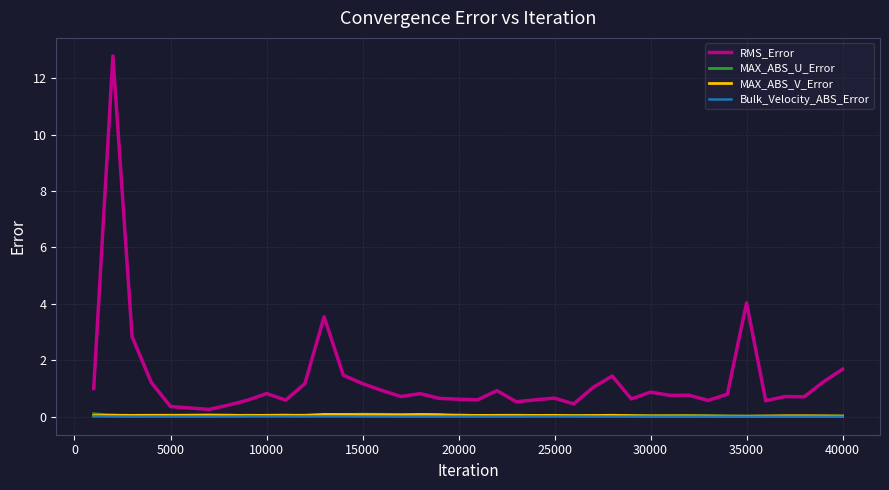

Which series has the largest range (max minus min)?

RMS_Error